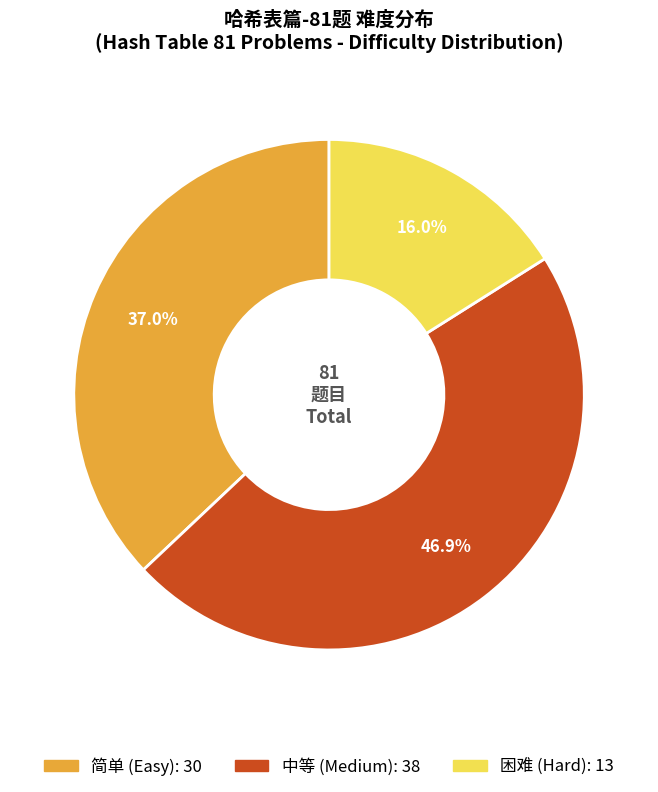

To the nearest percent, what is the difference between the largest and smallest slice percentages?

31%